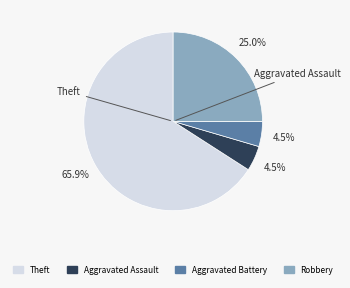

To the nearest percent, what is the average slice percentage?

25%